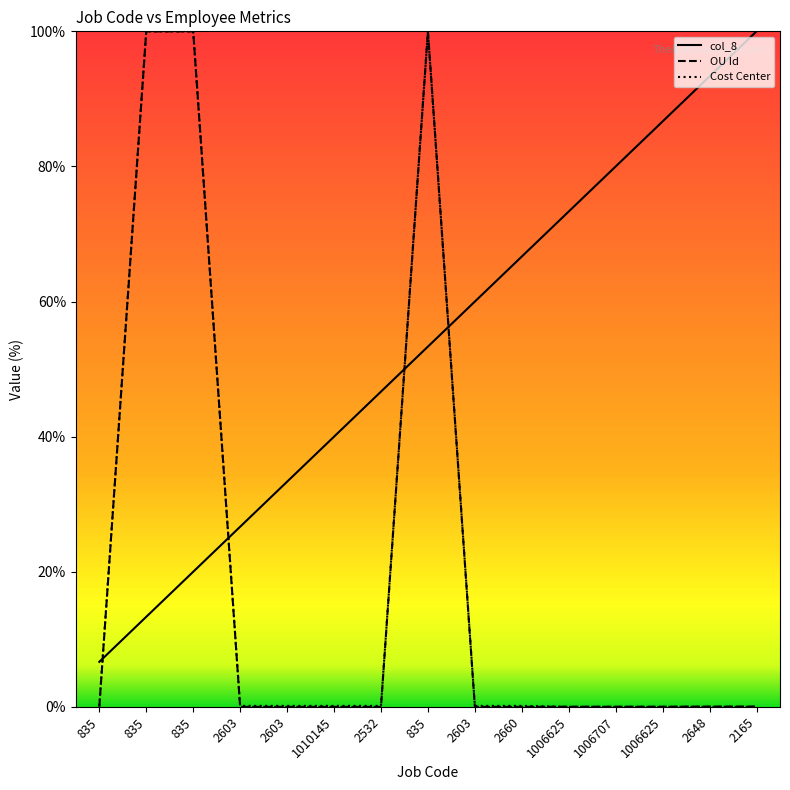

What is the difference between the highest and lowest values at 835?

6.7